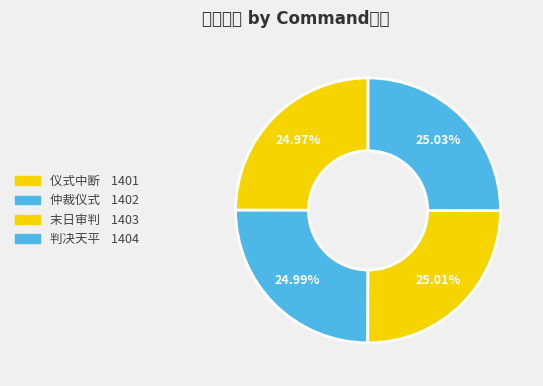

Count the number of slices in the pie.

4